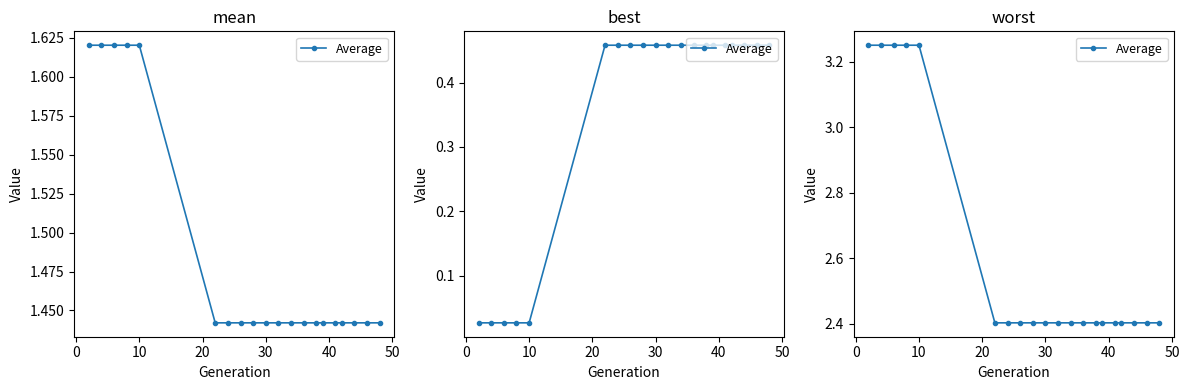

Is this an area chart (filled region under the line)?

No